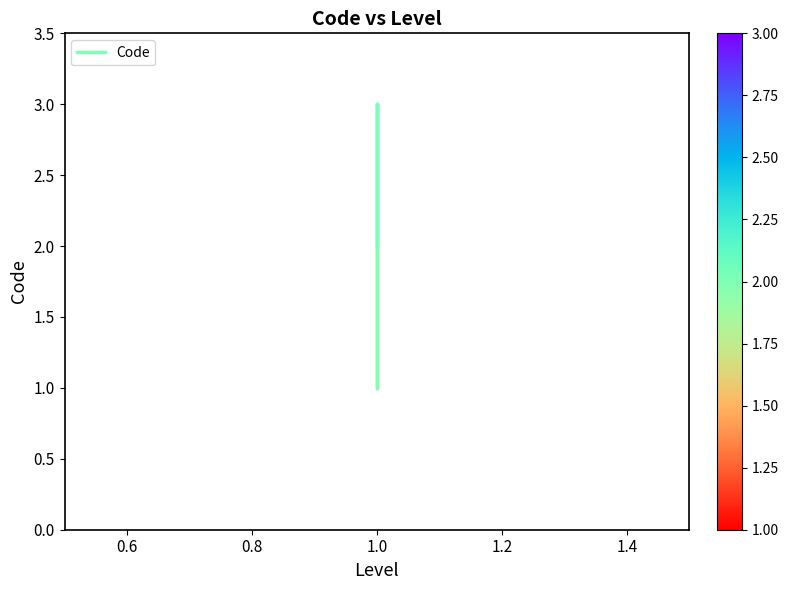

What is the value of the 3rd point from the left?

3